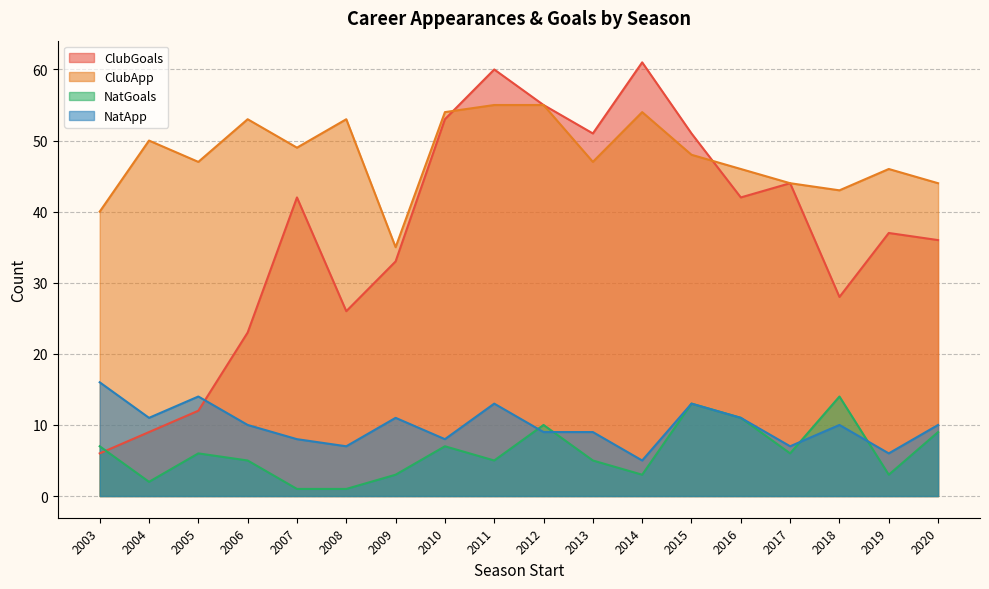

Does the chart have visible grid lines?

Yes